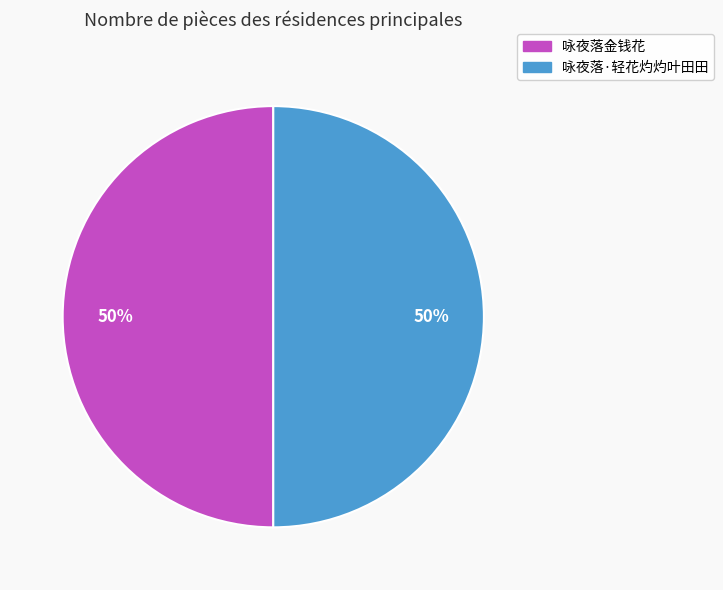

How many segments does this pie chart have?

2